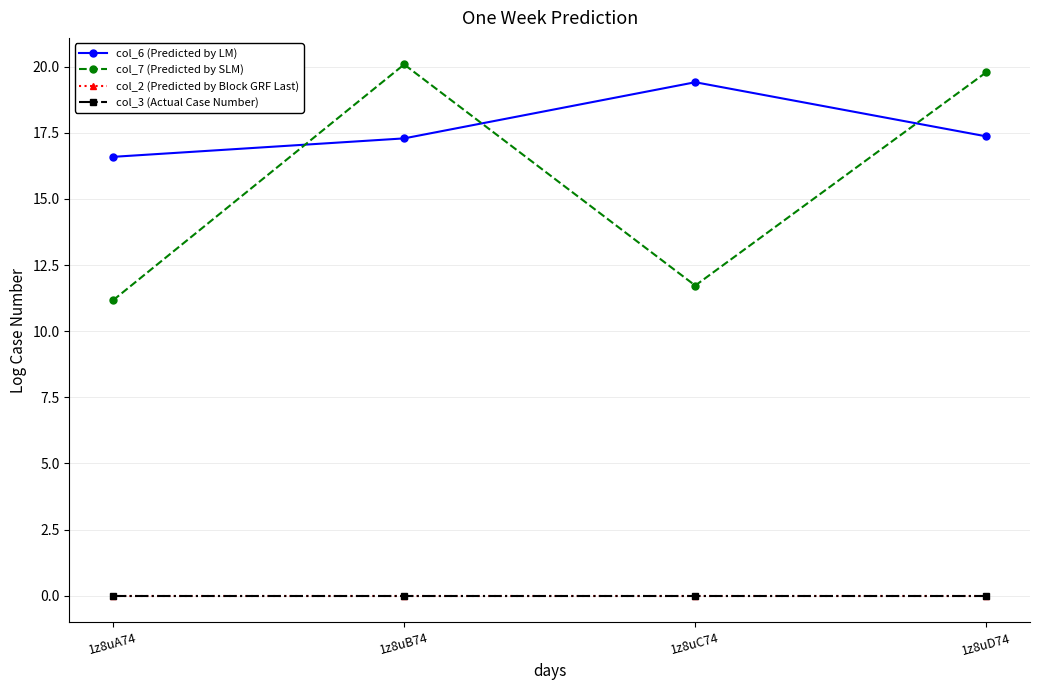

At which label does col_6 (Predicted by LM) first exceed 17?

1z8uB74